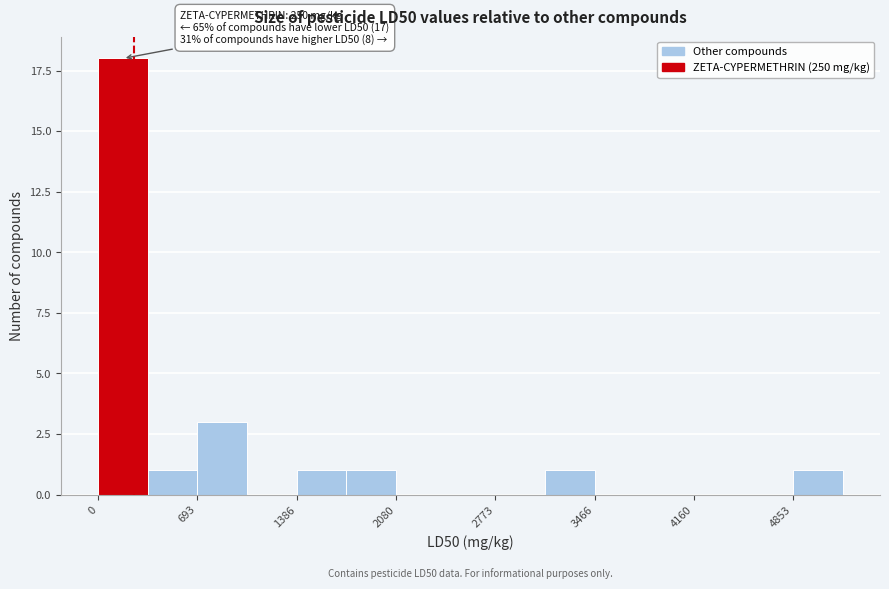

Read against the x-axis, roughly where is the centre of the tallest bar?

200